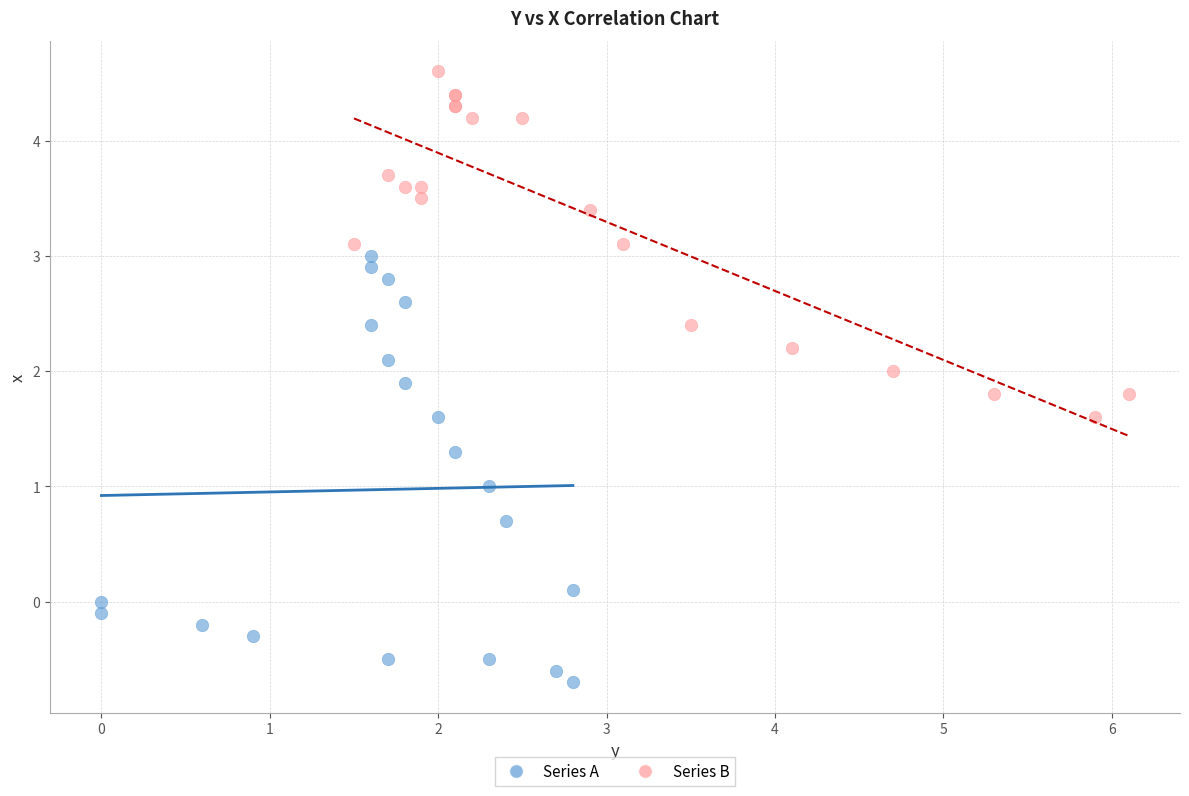

Which series reaches the minimum Y coordinate?

Series A